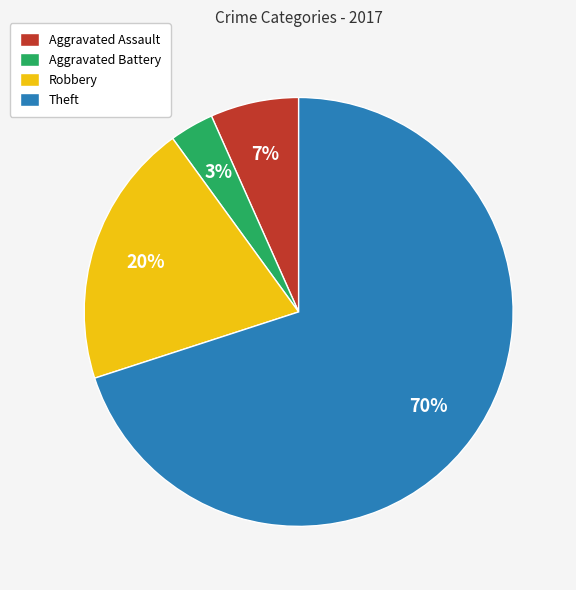

Do Robbery and Aggravated Battery together represent more than half of the pie?

No